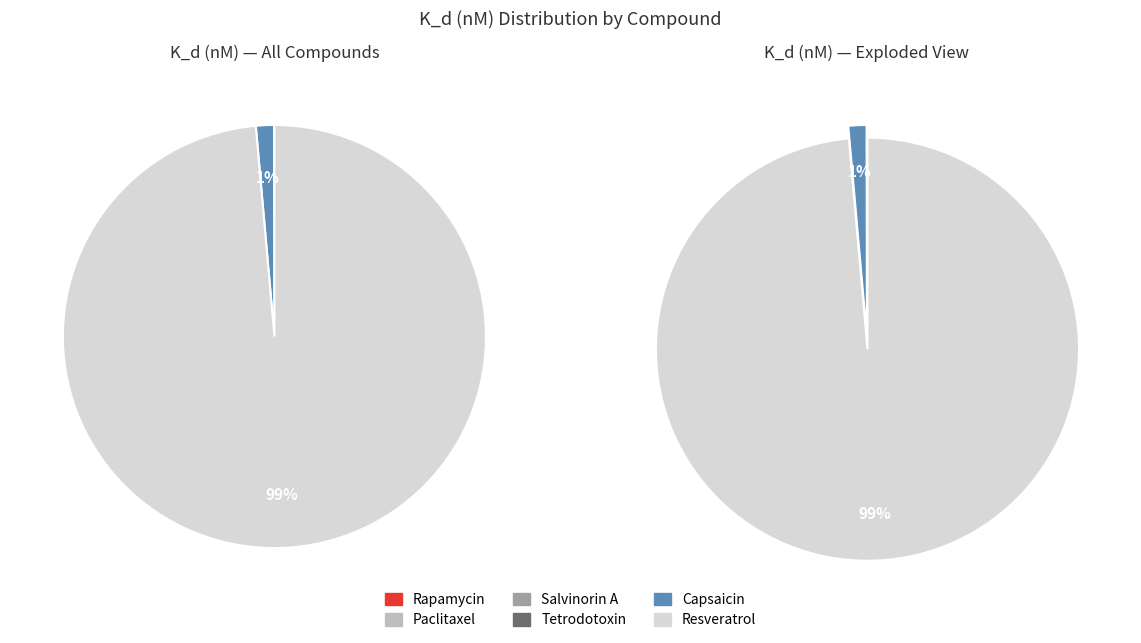

Combined, what portion of the pie is Tetrodotoxin and Resveratrol?

98.6%